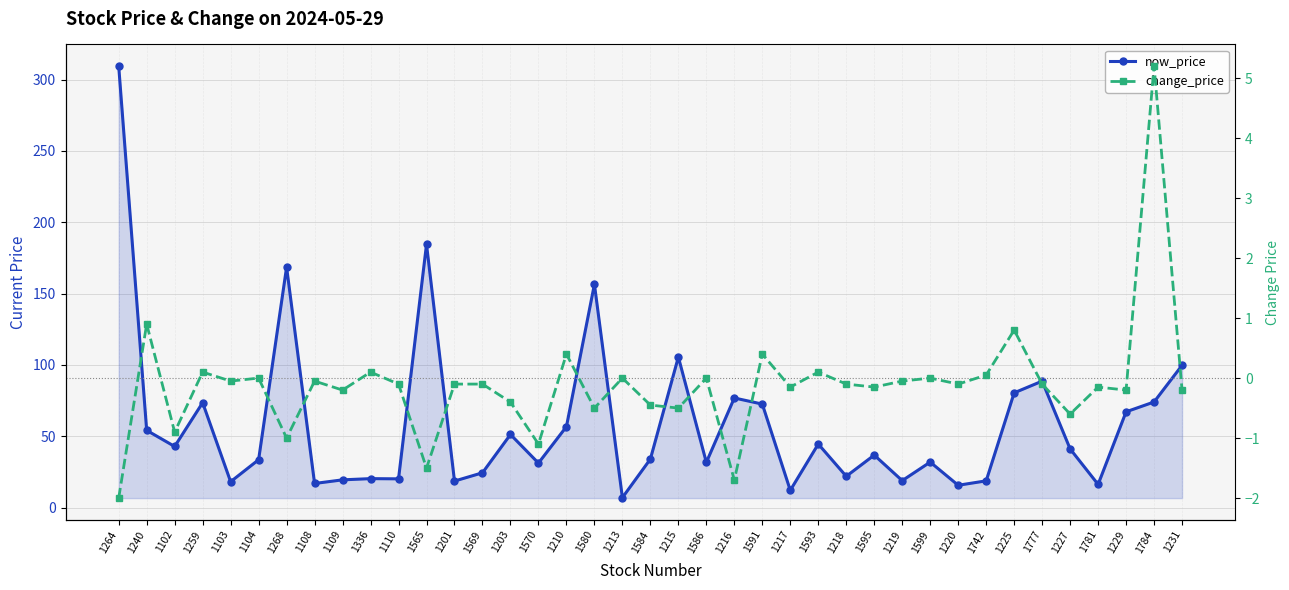

Between 1264 and 1240, which is larger?

1264